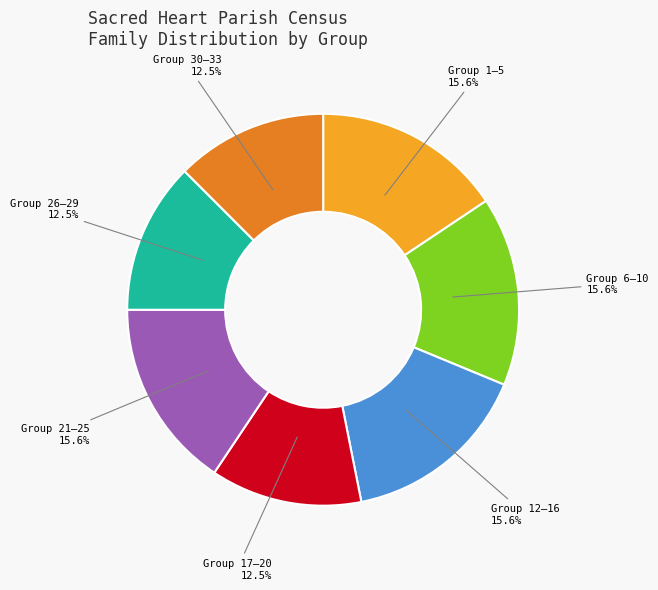

Does any single category account for the majority?

No